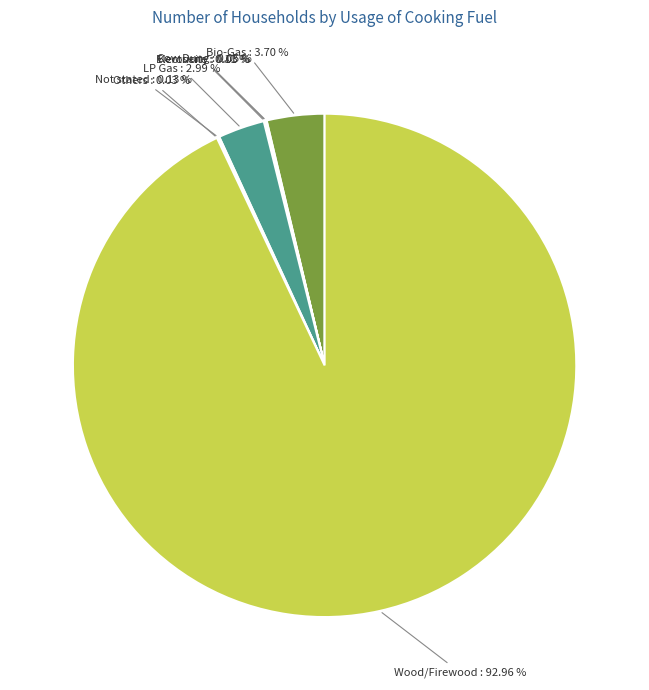

Which slice represents more than half of the pie?

Wood/Firewood